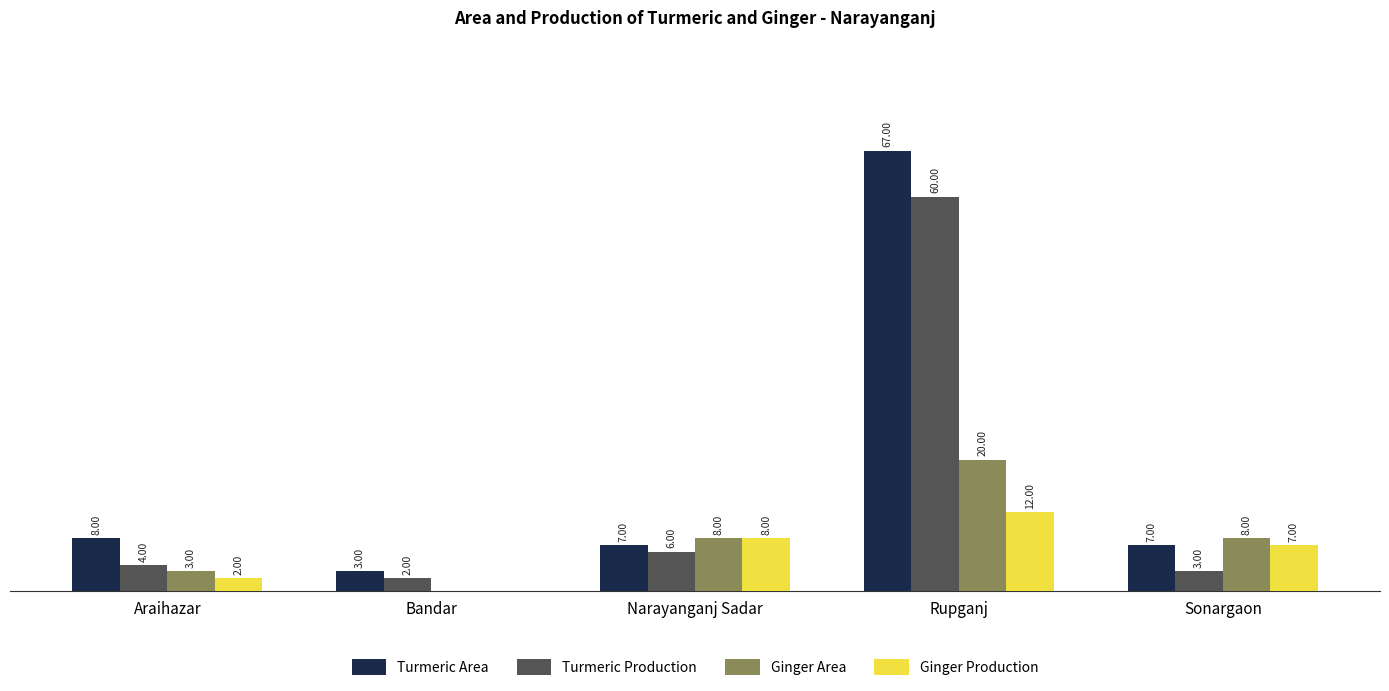

Is the value of Ginger Production at Bandar greater than the value of Turmeric Area at Narayanganj Sadar?

No